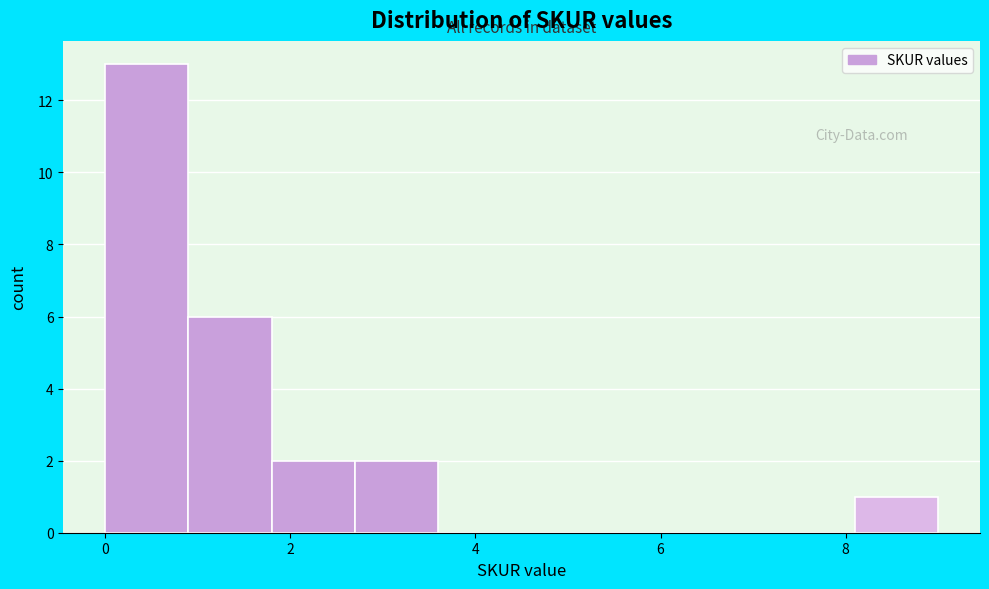

Over which range of the x-axis is the bar tallest?

0.0 to 0.9